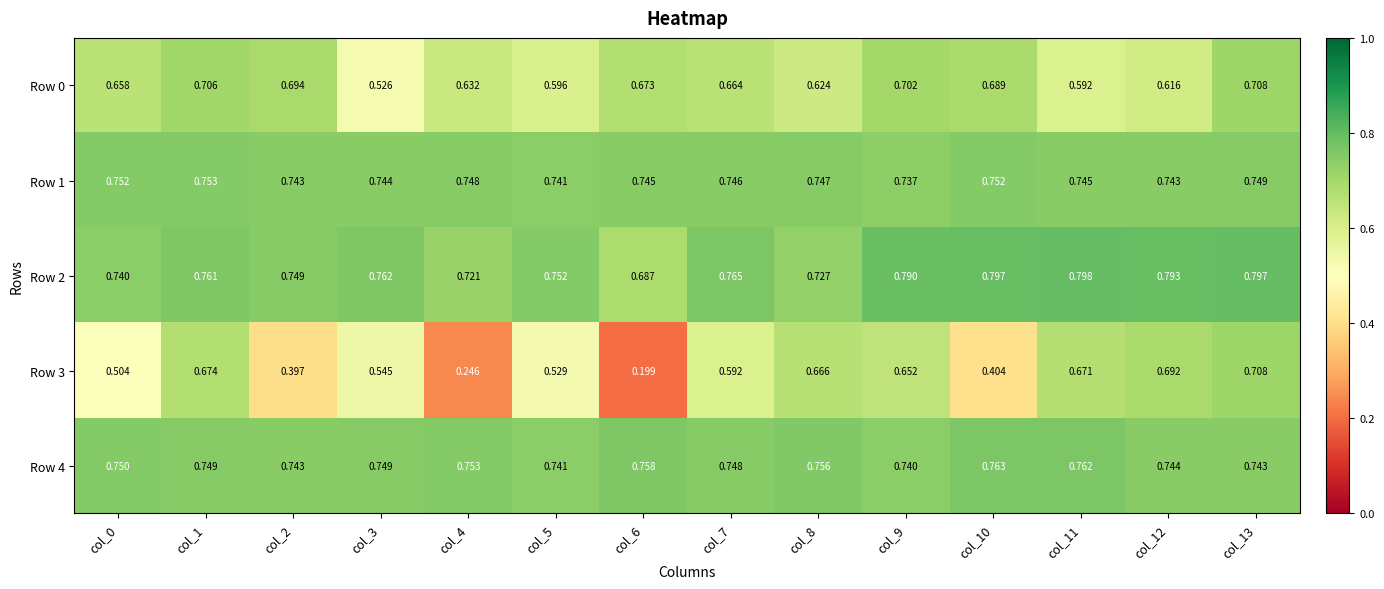

Count the number of data series in this chart.

5